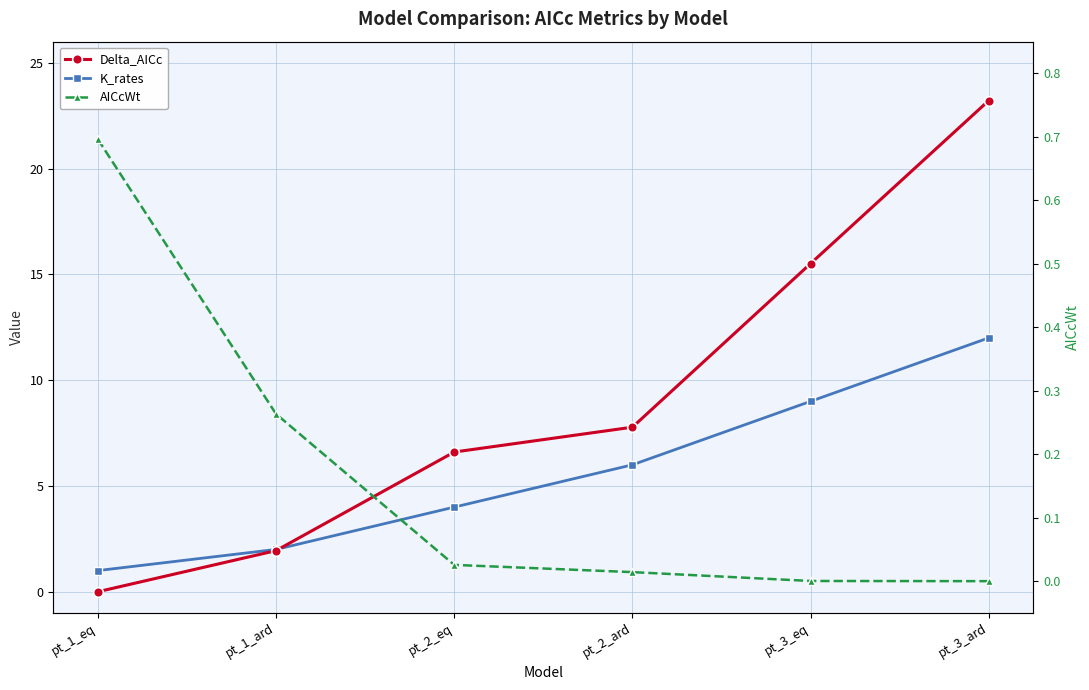

At which category does the chart reach its minimum across all series?

pt_1_eq